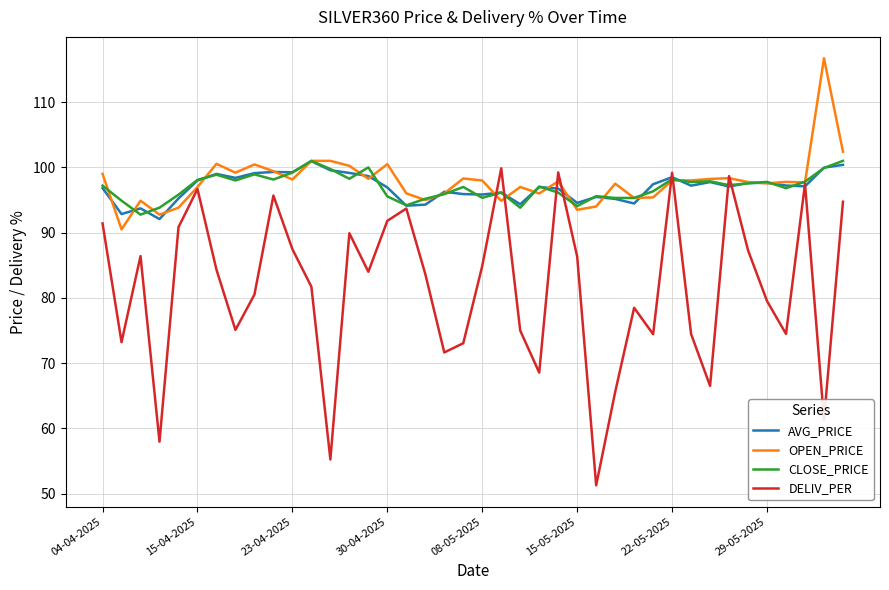

What is the maximum value for OPEN_PRICE?

116.7